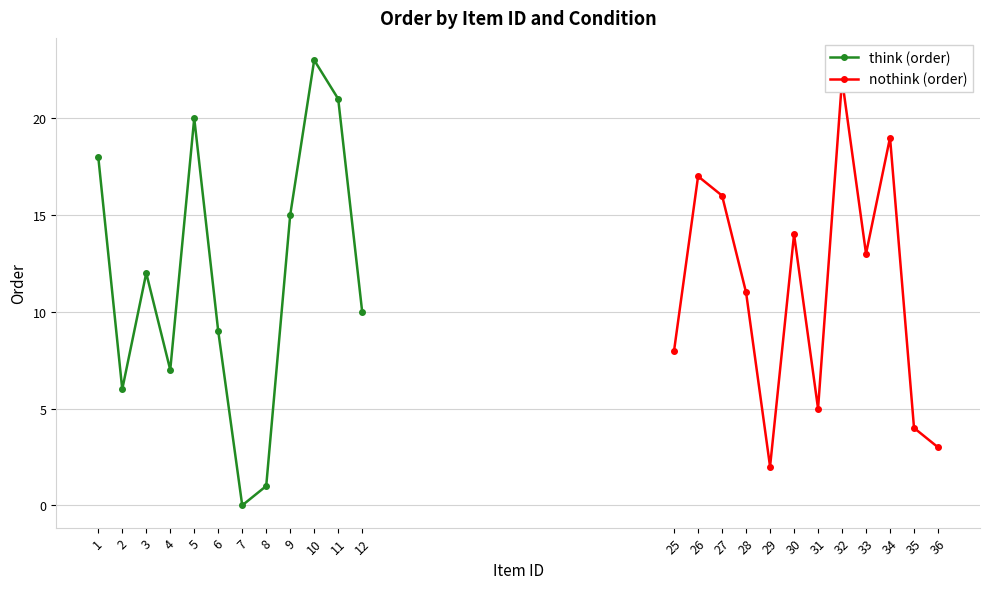

True or false: think (order) has a value of 35 at 10.

False